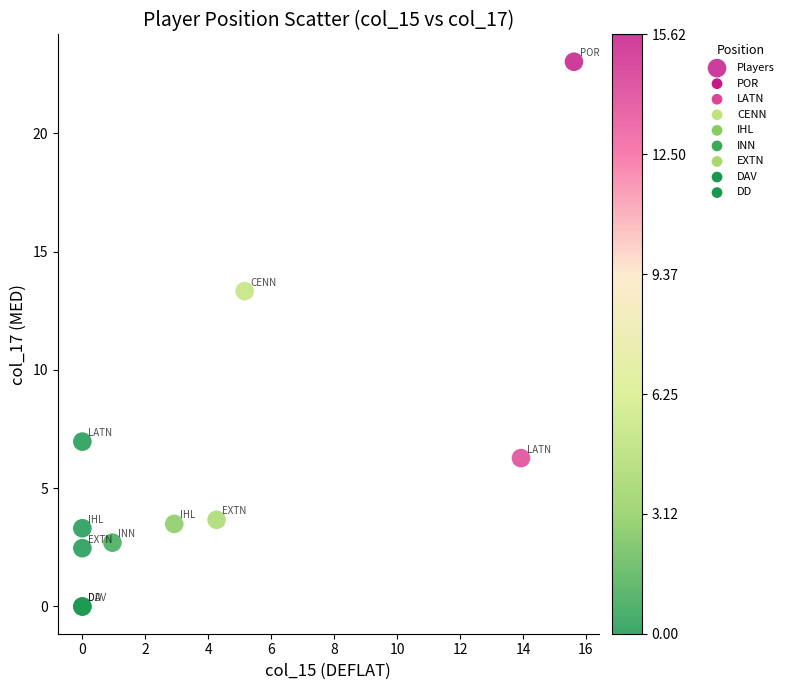

What Y value in the scatter plot is closest to 11?

13.3